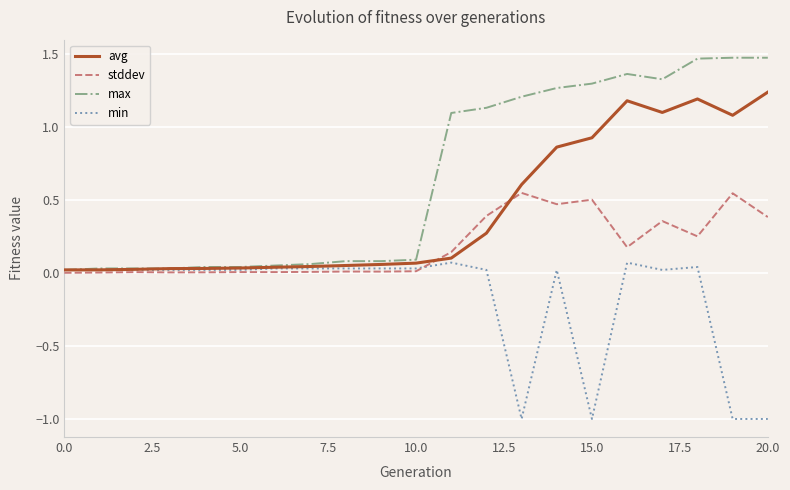

Which series has the largest range (max minus min)?

max